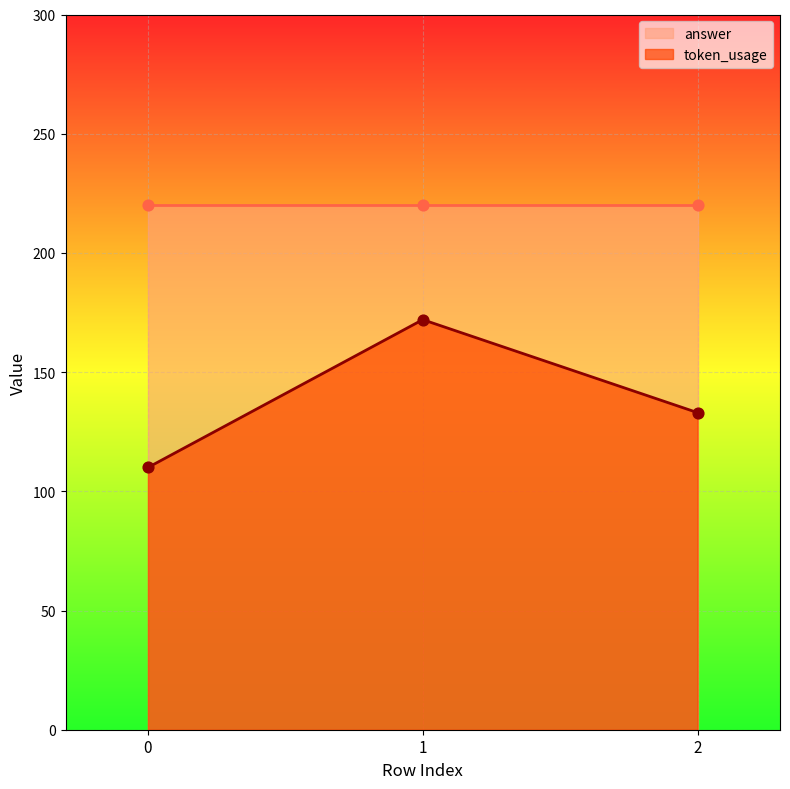

What is the change in value from 1 to 2?

-39